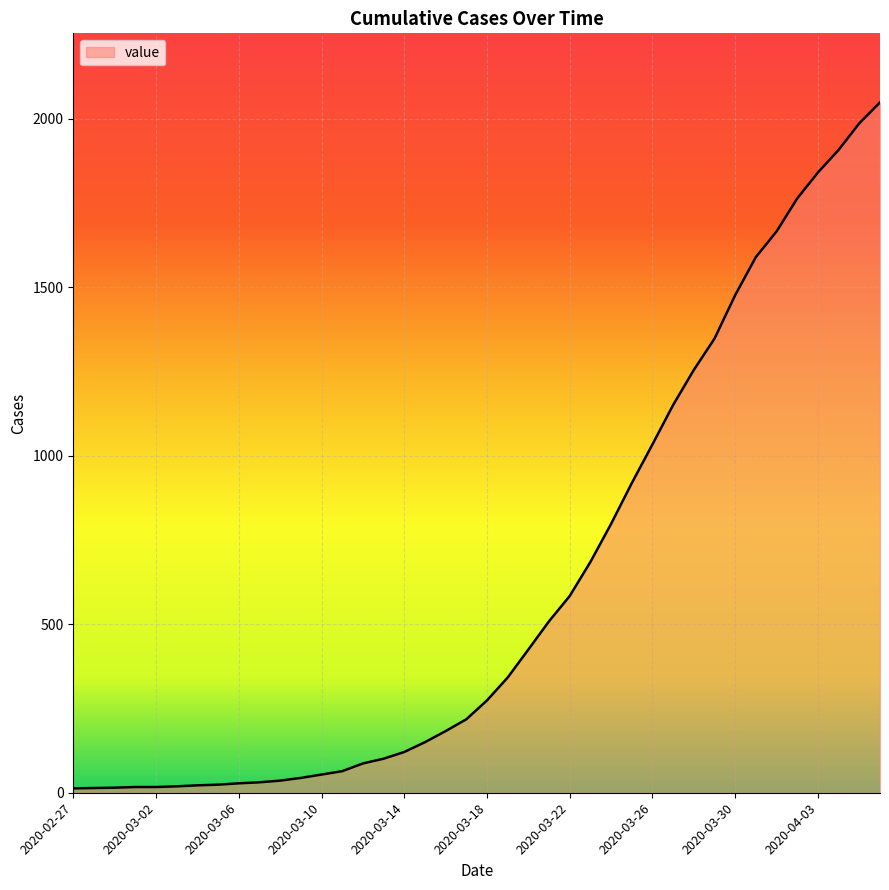

How many lines are shown in the chart?

1